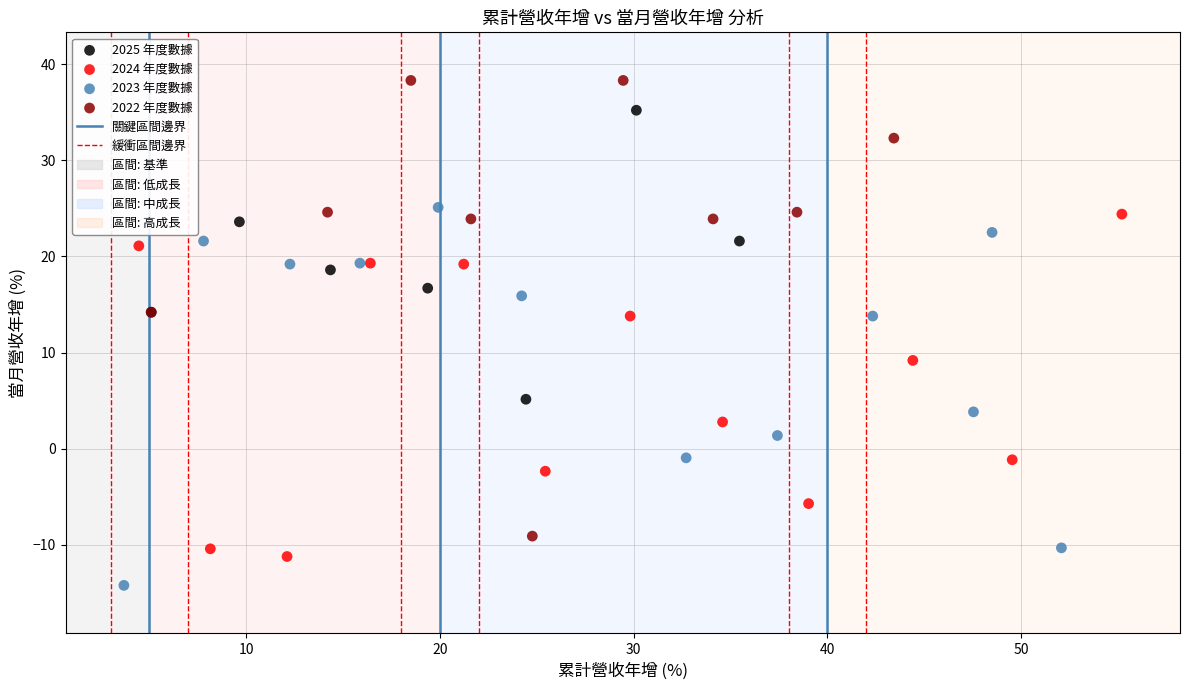

Which series contains the lowest Y value?

2023 年度數據